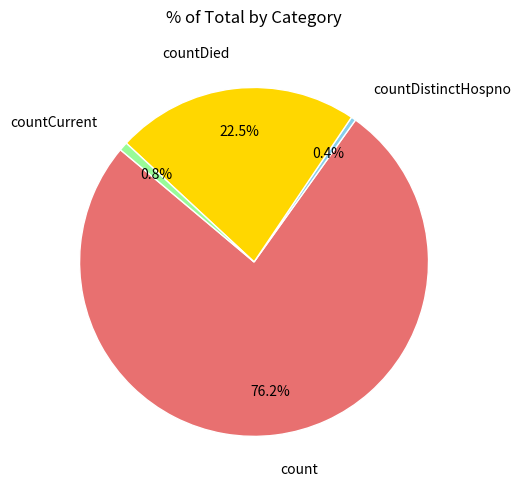

Is there any slice that represents more than half of the pie?

Yes